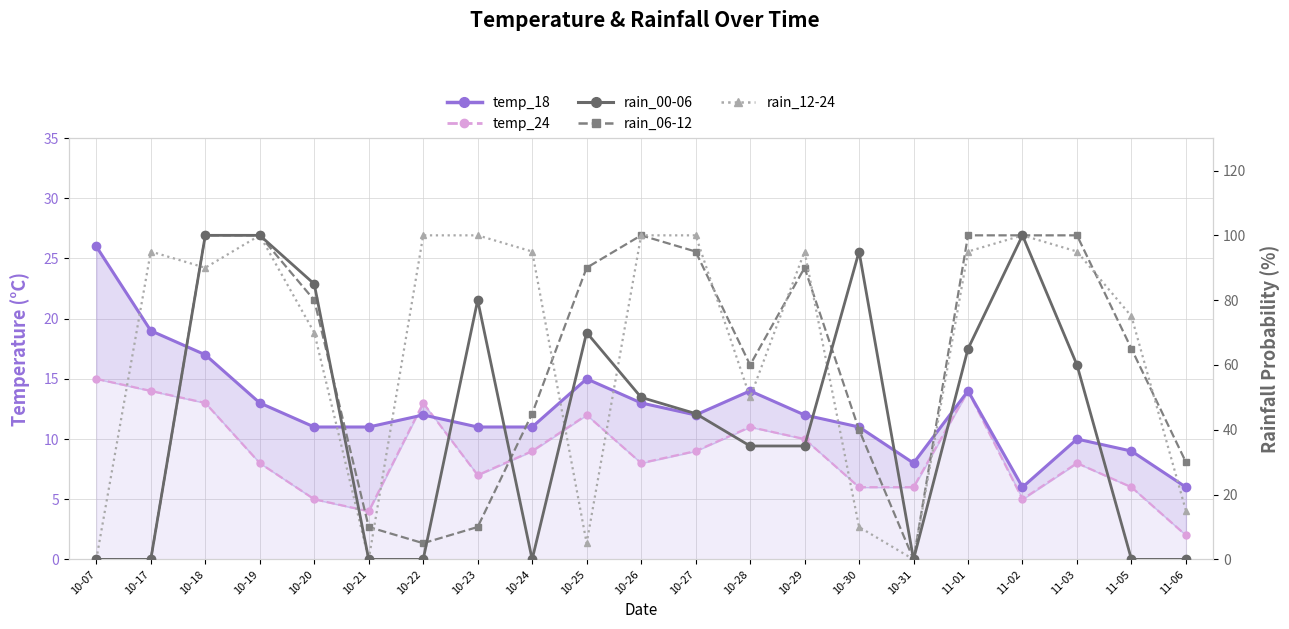

The value of temp_24 line at 10-28 is 5. True or false?

False